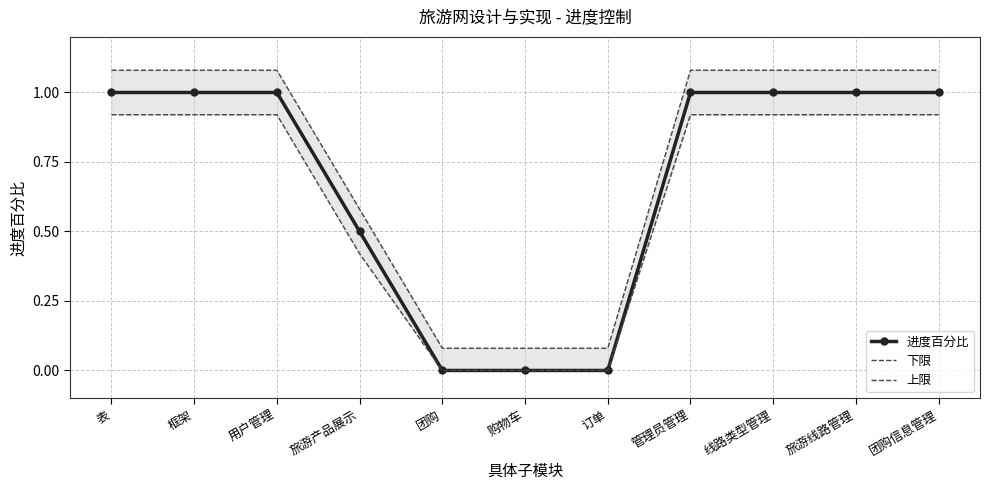

What is the label of the 8th point from the right?

旅游产品展示